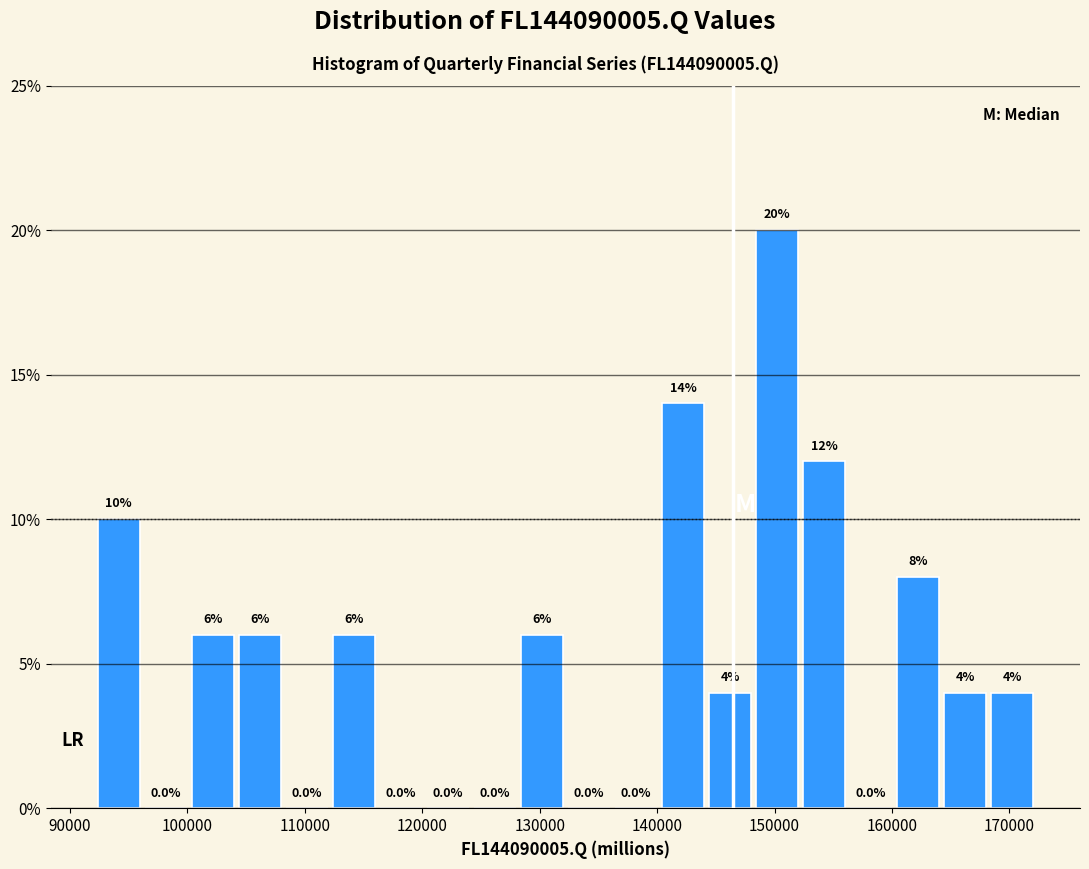

Reading left to right, transcribe this chart: for each bar, give the range it covers on the x-axis and its height. The bar edges are not printed on the chart, so give them approximately, as read against the axis.

92000 to 96000: 10.0
96000 to 100000: 0.0
100000 to 104000: 6.0
104000 to 108000: 6.0
108000 to 112000: 0.0
112000 to 116000: 6.0
116000 to 120000: 0.0
120000 to 124000: 0.0
124000 to 128000: 0.0
128000 to 132000: 6.0
132000 to 136000: 0.0
136000 to 140000: 0.0
140000 to 144000: 14.0
144000 to 148000: 4.0
148000 to 152000: 20.0
152000 to 156000: 12.0
156000 to 160000: 0.0
160000 to 164000: 8.0
164000 to 168000: 4.0
168000 to 172000: 4.0